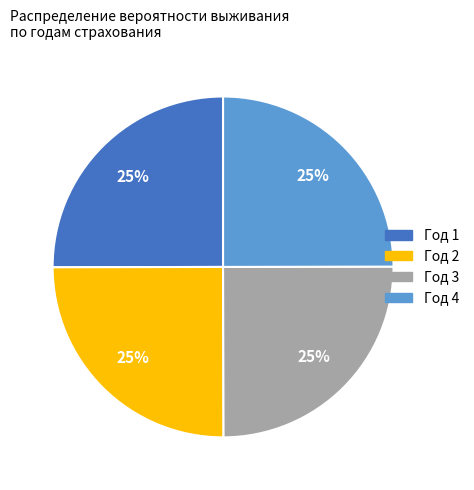

How many segments does this pie chart have?

4